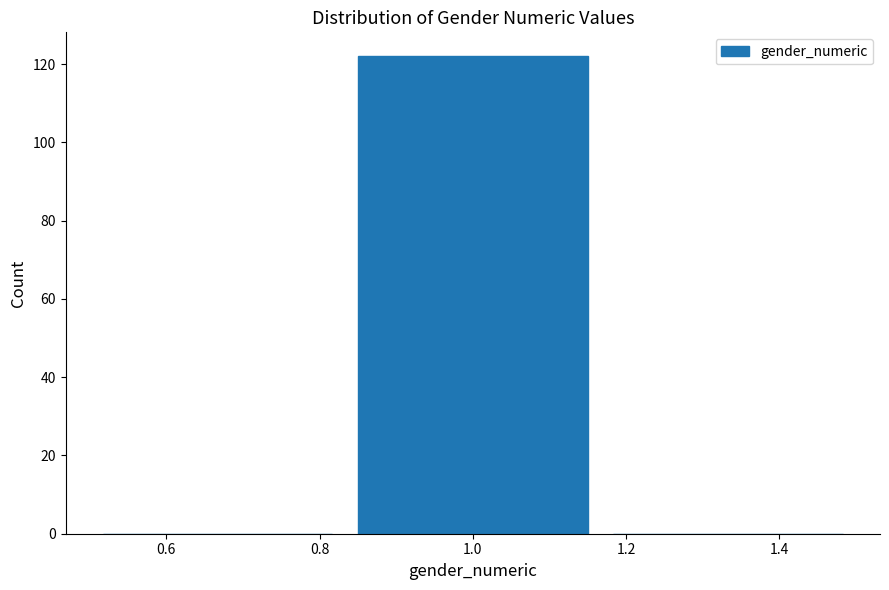

Reading left to right, list every bar in this chart as the range it spans on the x-axis followed by its height. Neither the bar edges nor the heights are printed on the chart, so give them approximately, as read against the axes.

0.50 to 0.84: 0
0.84 to 1.16: 122
1.16 to 1.50: 0